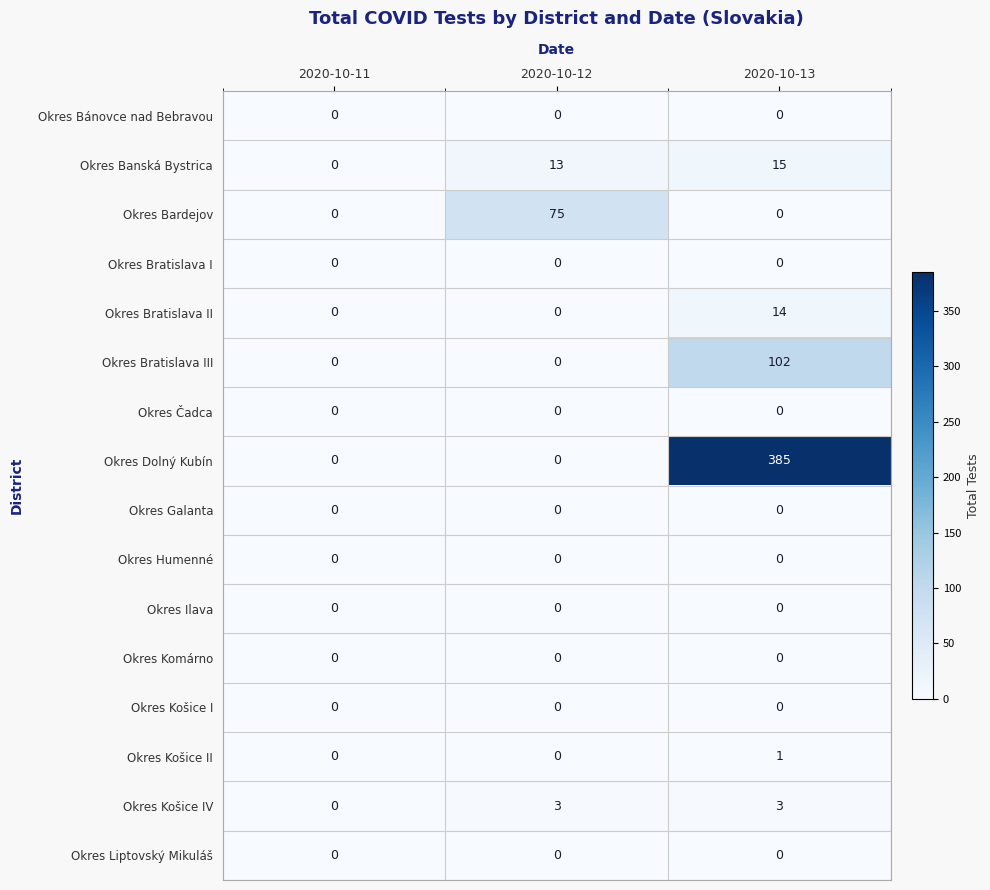

What is the spread (max minus min) of values at 2020-10-12?

75